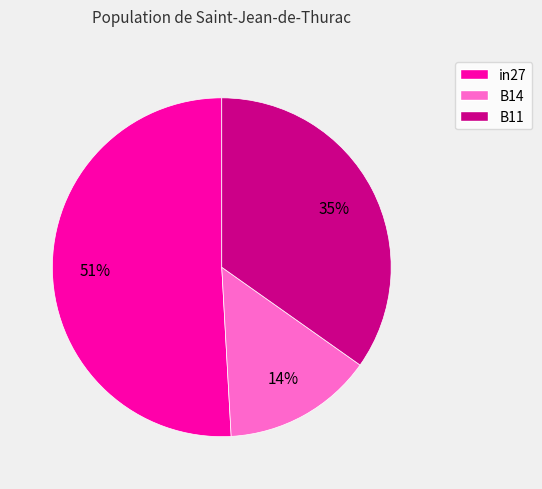

Do B11 and in27 together represent more than half of the pie?

Yes